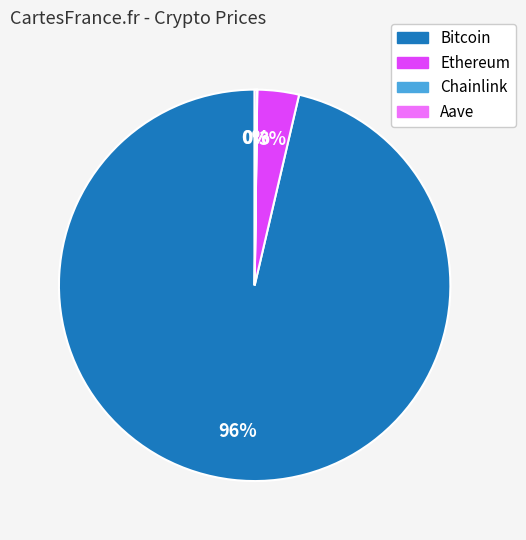

What is the largest slice in the pie chart?

Bitcoin